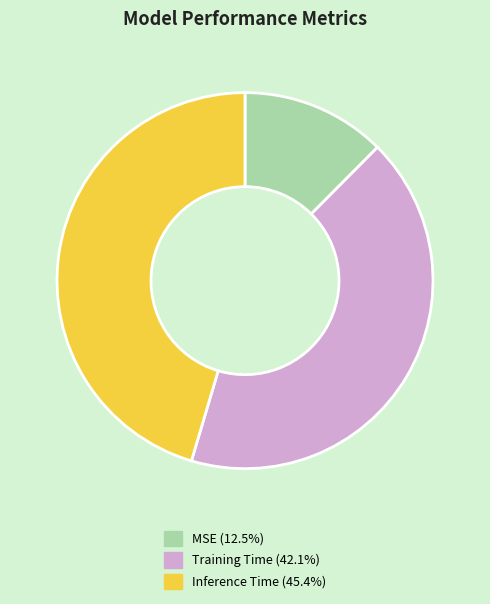

Rank the categories by value from highest to lowest.

Inference Time, Training Time, MSE